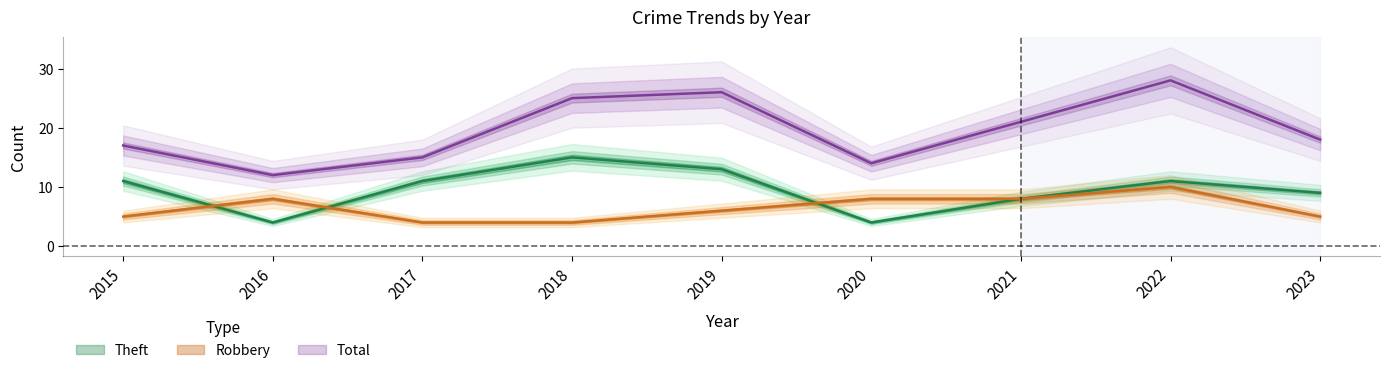

Where is Robbery nearest to the value 7?

2016